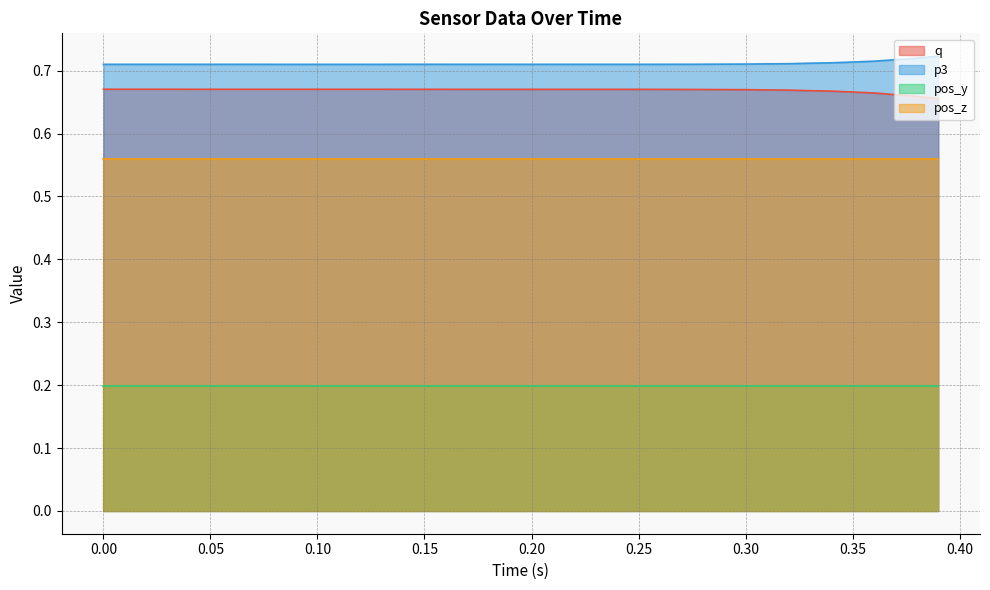

True or false: q has more than 1 interior local peaks.

False